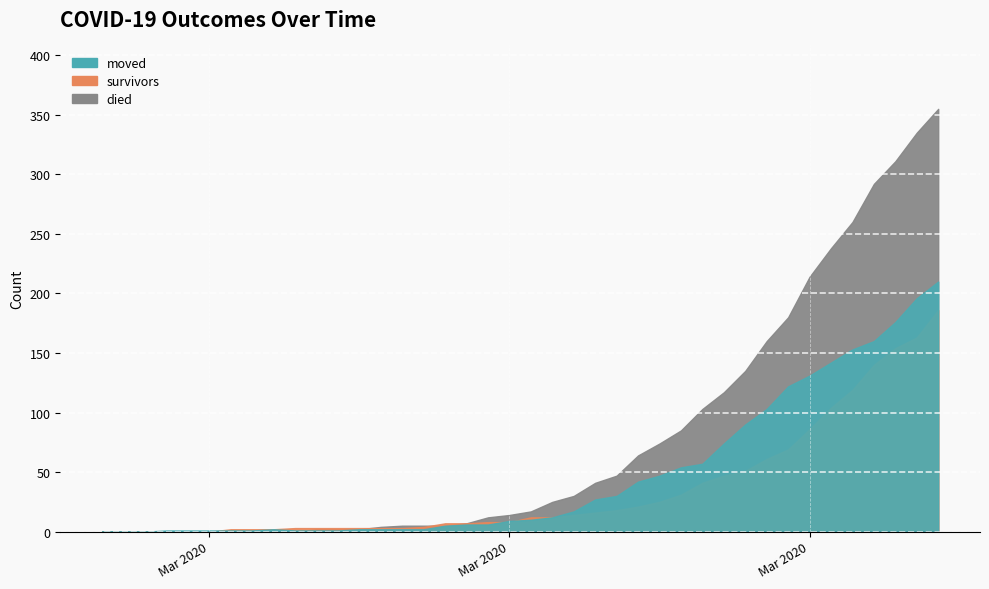

The moved series shows 10 at 2020-03-22. True or false?

False